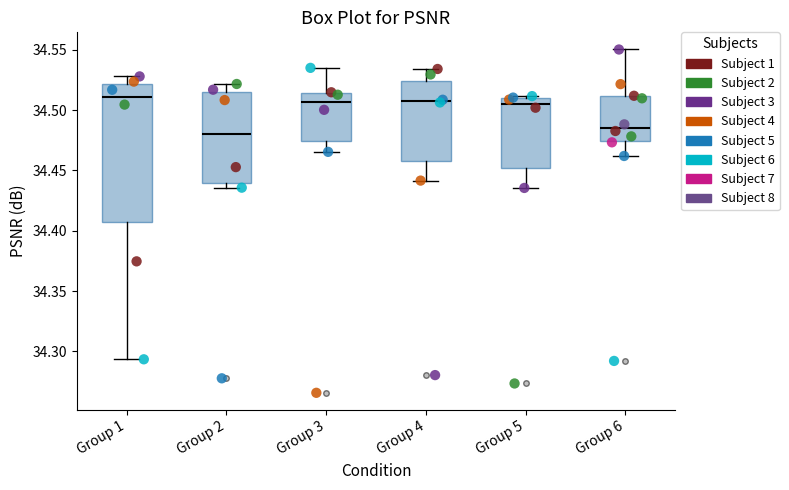

Where is the upper edge of the box for Group 5 on the y-axis? The values are not printed on the chart, so give them approximately, as read against the axis.

34.510